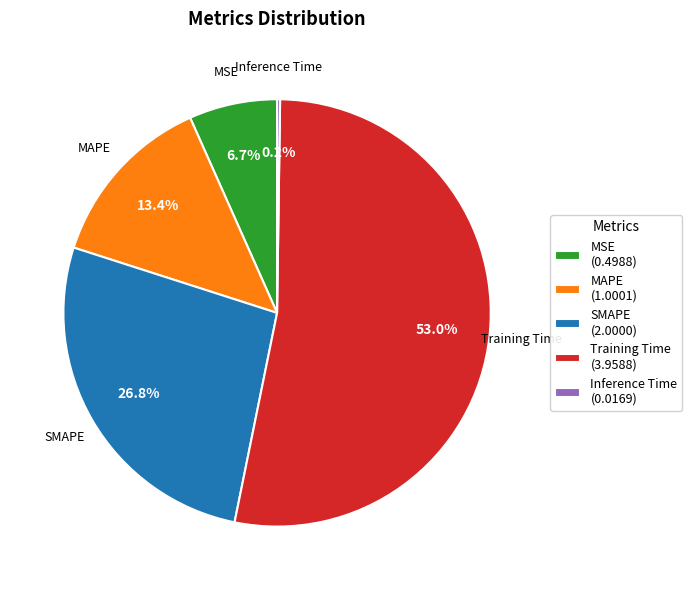

To the nearest percent, what is the average slice percentage?

20%